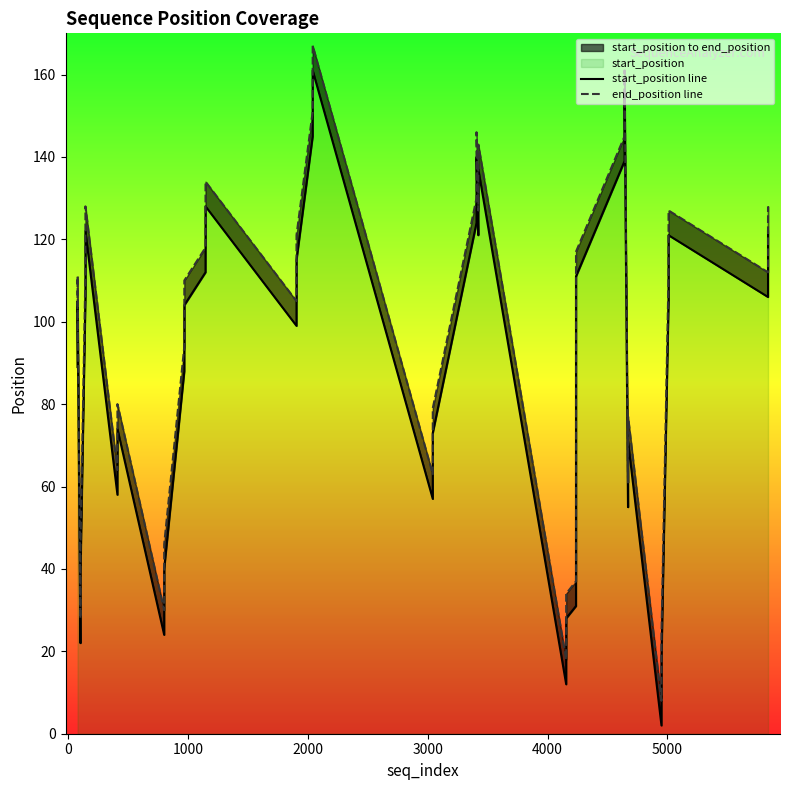

Which series has the widest spread of values?

start_position line